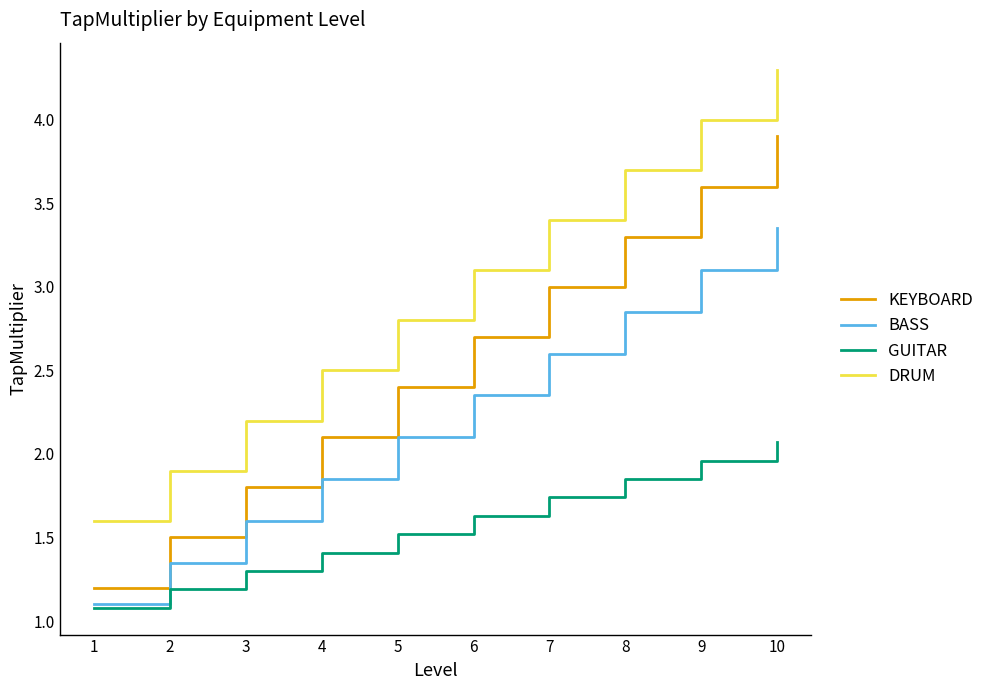

What is the difference between the highest and lowest values at 6?

1.5